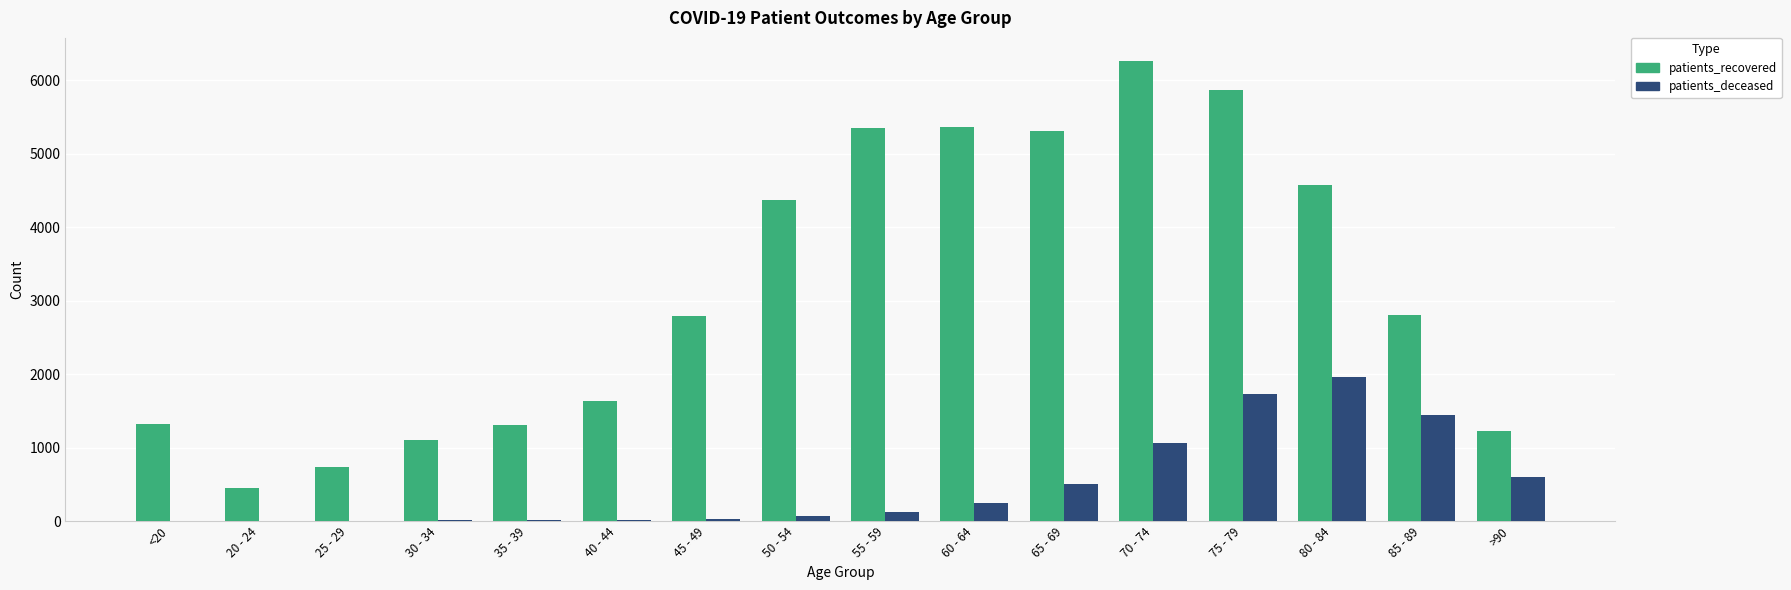

Which series has the widest spread of values?

patients_recovered